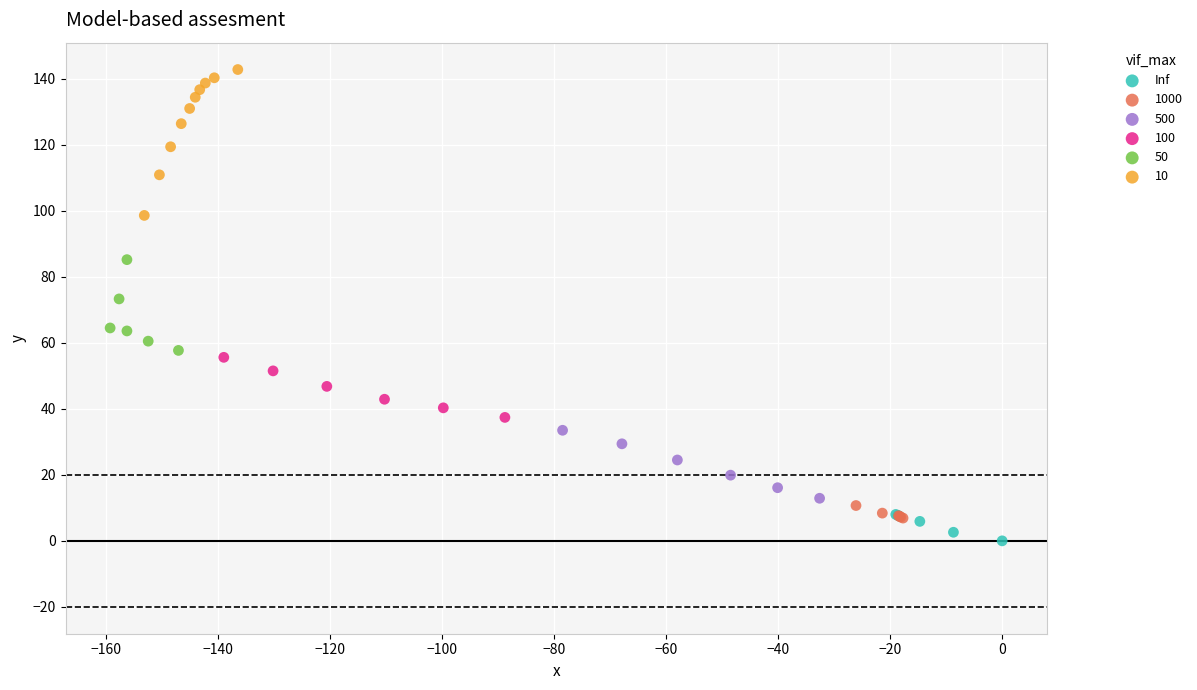

Which series reaches the maximum Y coordinate?

10